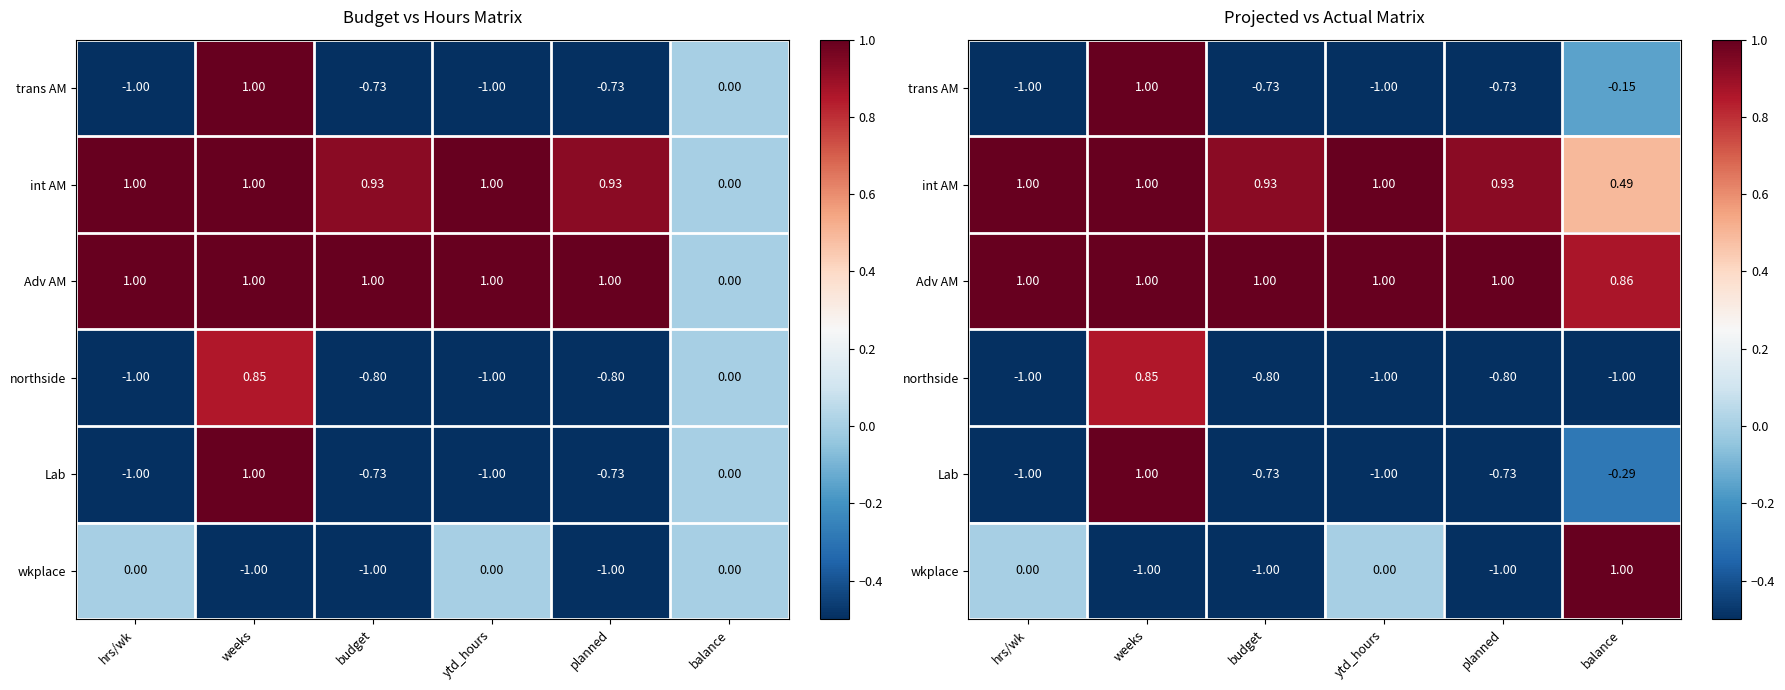

What is the maximum value shown in the chart?

1.0